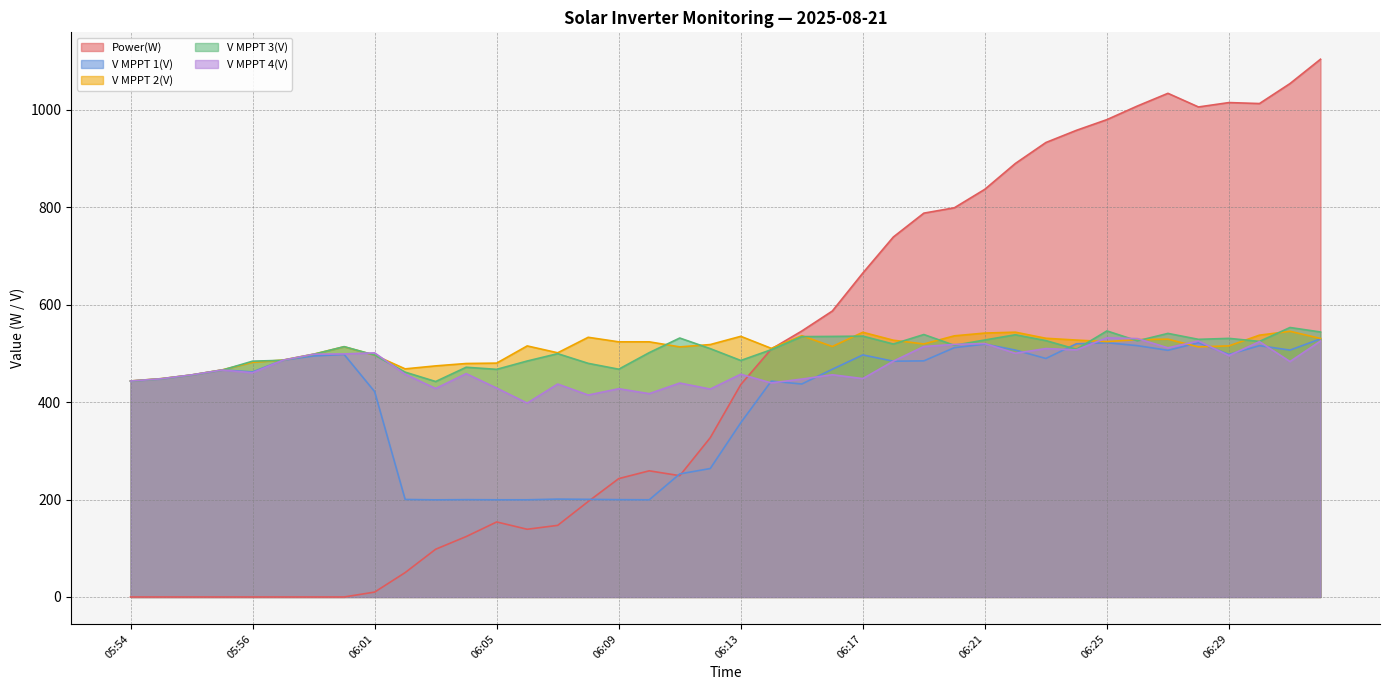

True or false: Power(W) has a value of 839.6 at 06:14.

False